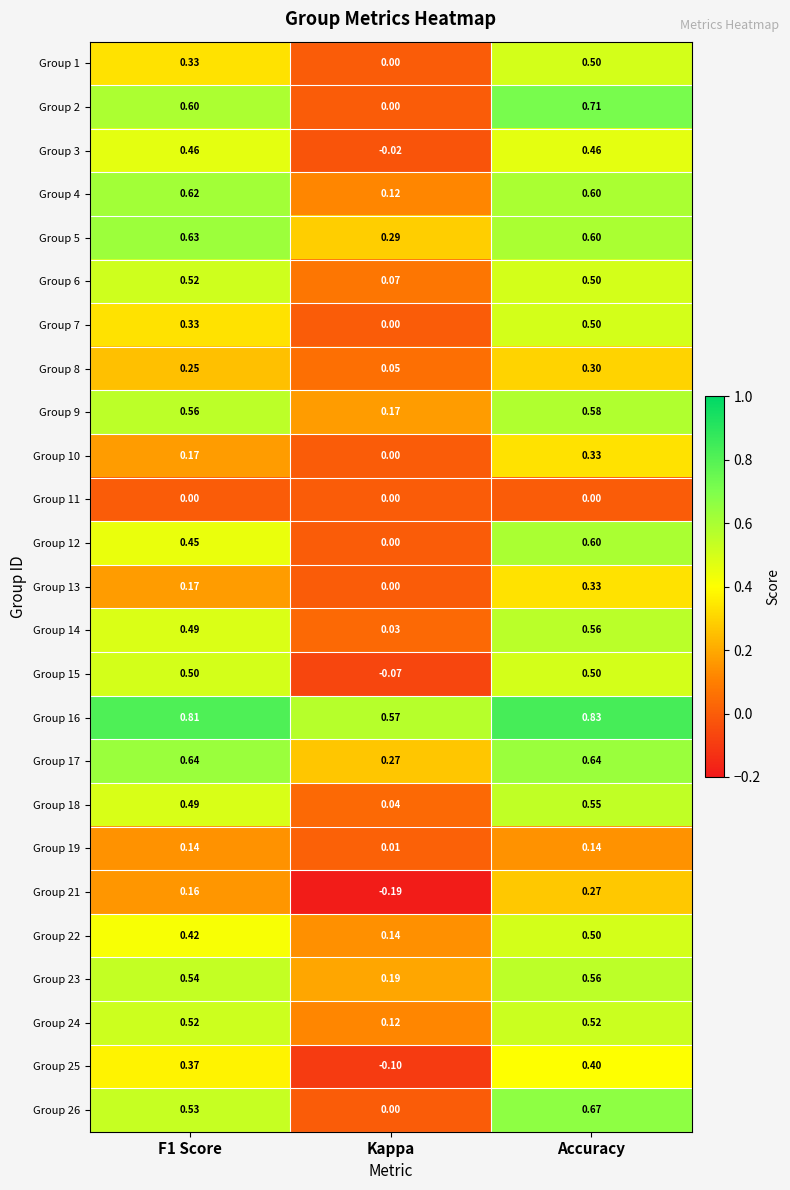

At which category does the chart reach its minimum across all series?

Kappa